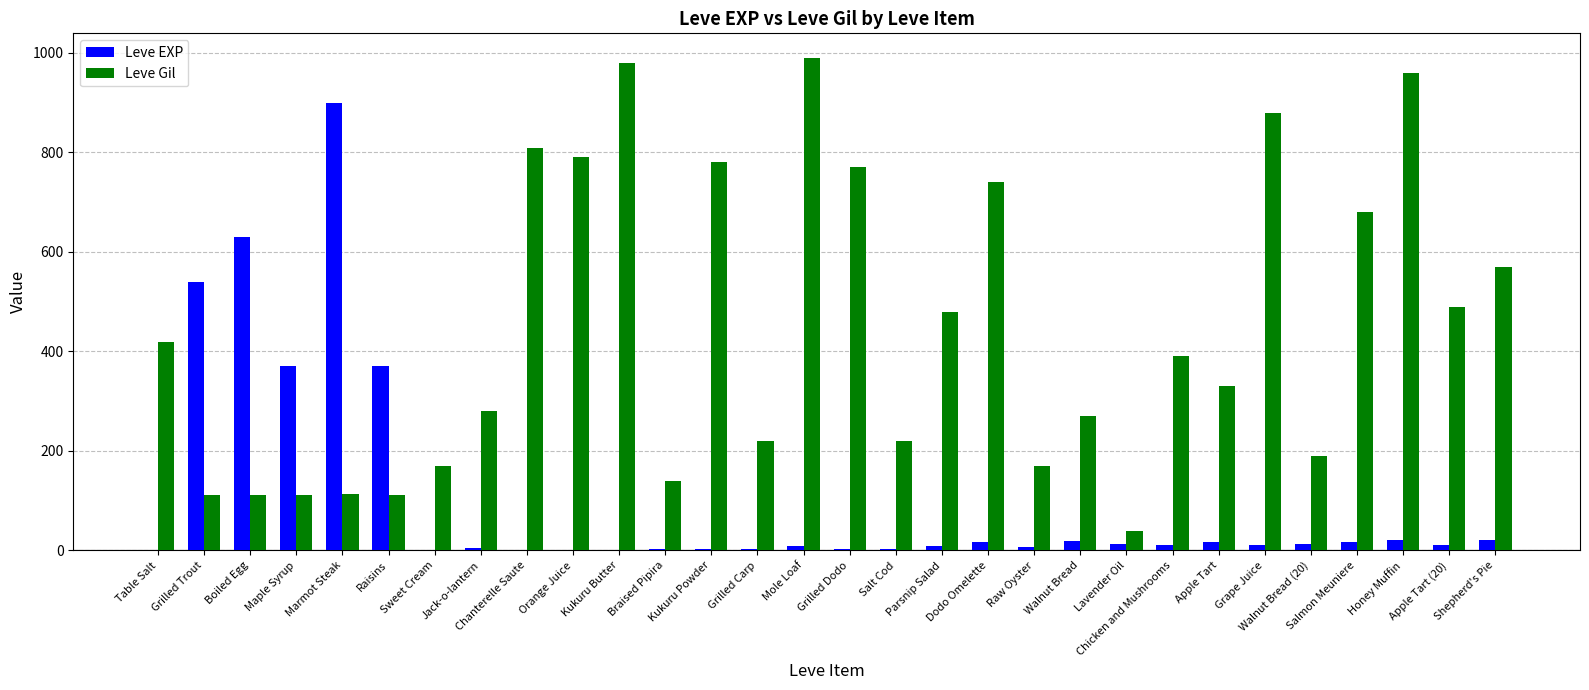

What is the sum of the Leve Gil values at Table Salt and Raisins?

532